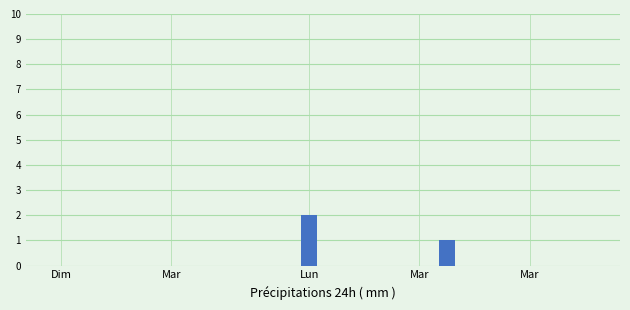

What is the sum of all values?

3